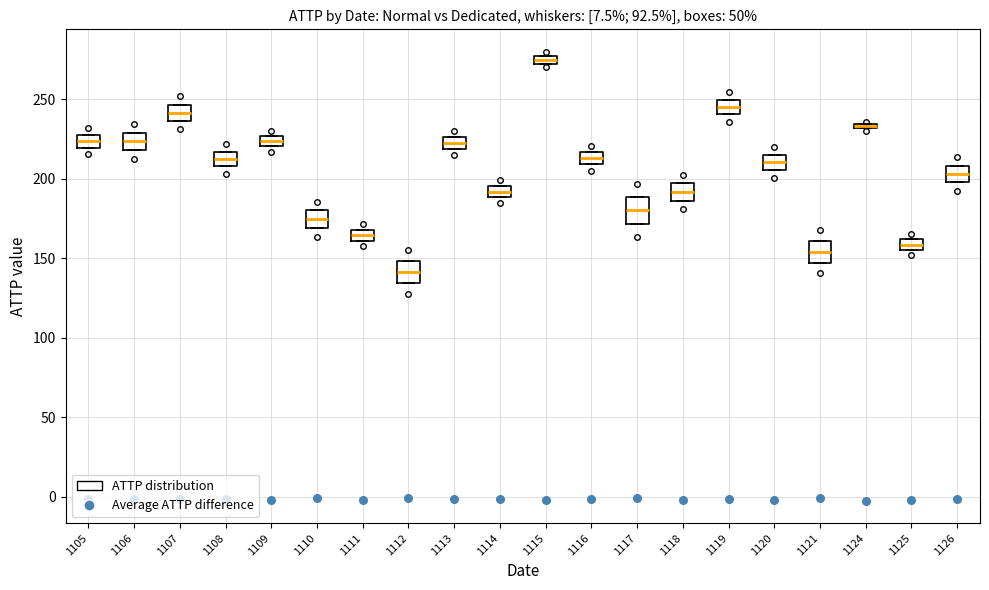

Where is the lower edge of the box at x = 1115 on the y-axis? The values are not printed on the chart, so give them approximately, as read against the axis.

275